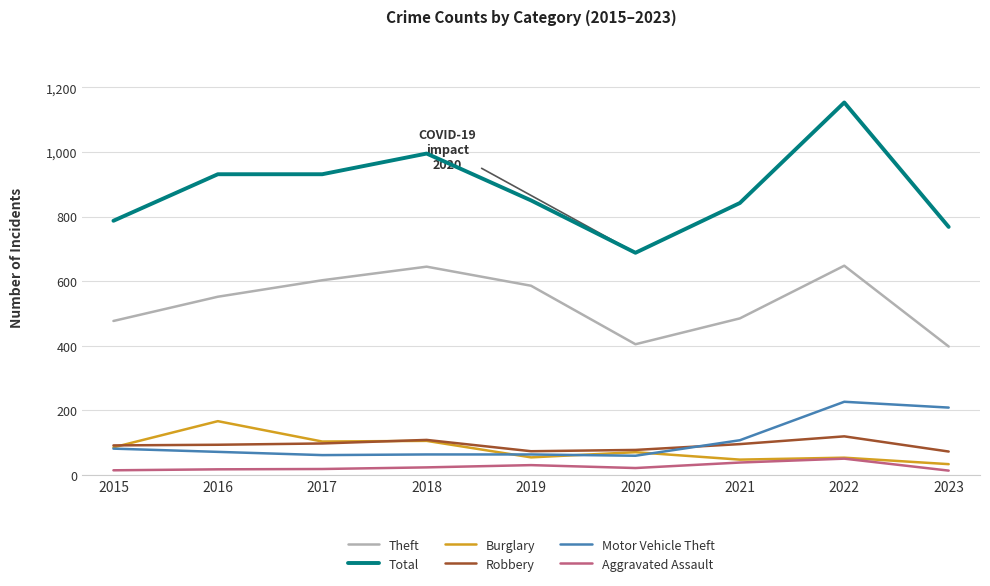

What is the minimum value for Motor Vehicle Theft?

60